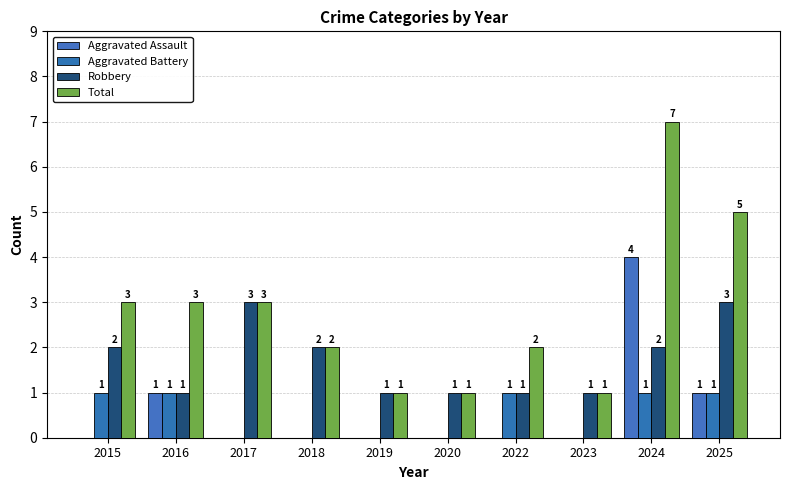

Count the number of categories in the chart.

10